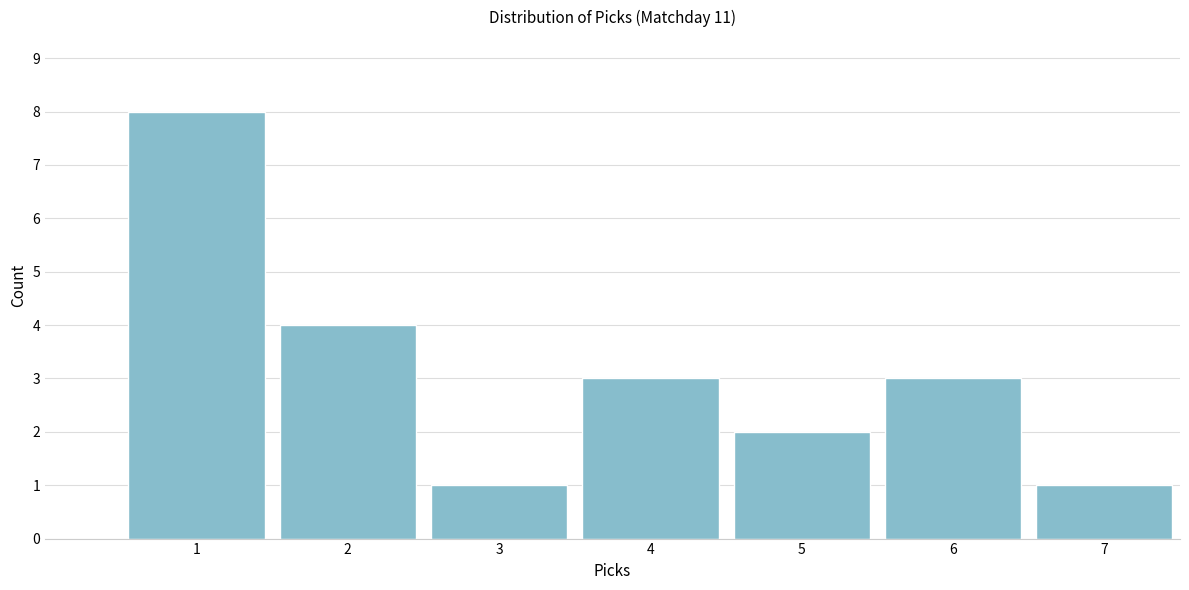

Reading right to left, what are all the values shown in this chart?

1	3	2	3	1	4	8